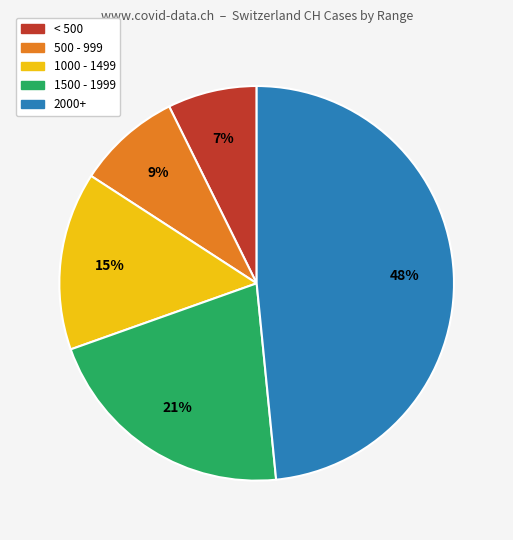

True or false: 2000+ accounts for 48% of the total.

True